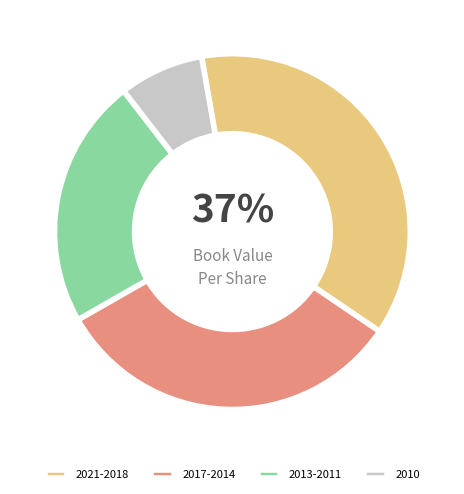

Does 2010 account for over 50% of the chart?

No